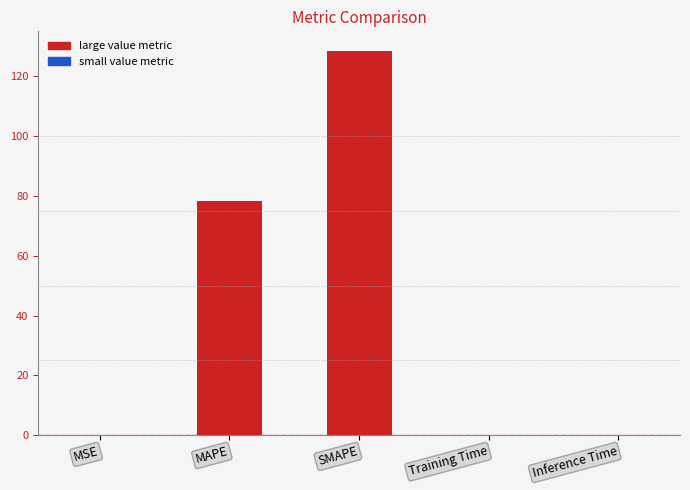

What is the difference between the values at SMAPE and Training Time?

128.6